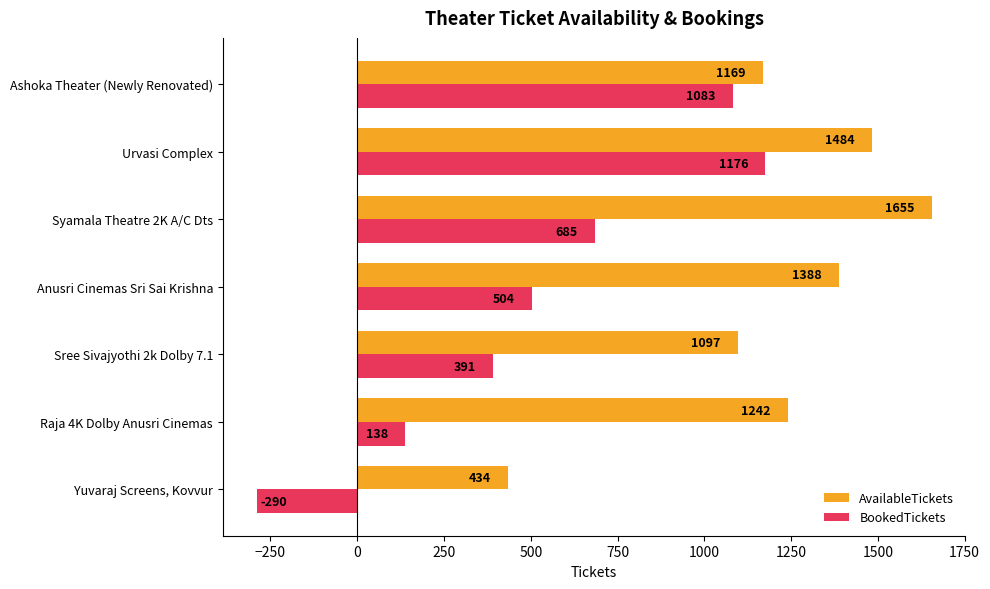

At how many categories does at least one series exceed 1223?

4